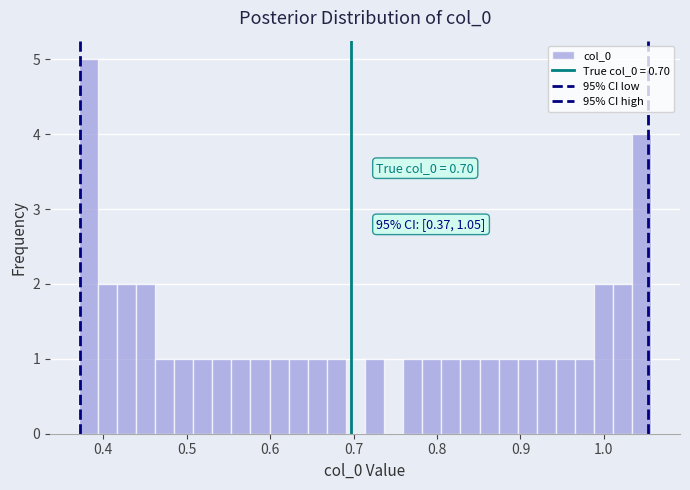

Read against the x-axis, roughly where is the centre of the tallest bar?

0.38